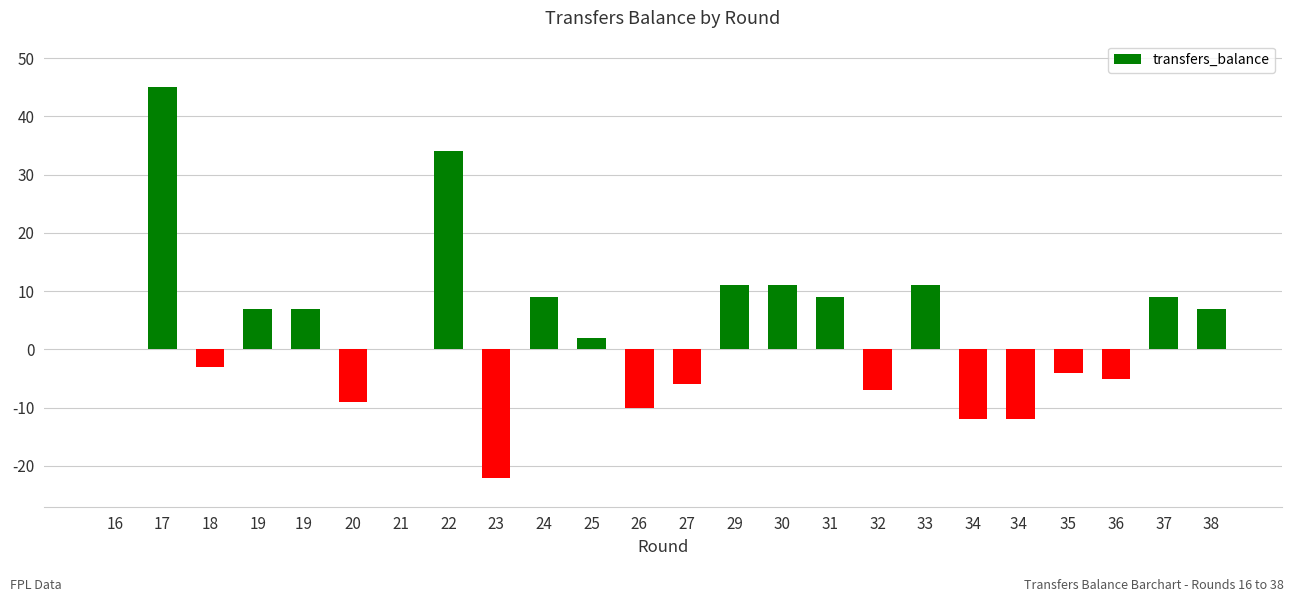

Reading left to right, list all the values displayed in this chart.

16=0	17=45	18=-3	19=7	19 =7	20=-9	21=0	22=34	23=-22	24=9	25=2	26=-10	27=-6	29=11	30=11	31=9	32=-7	33=11	34=-12	34 =-12	35=-4	36=-5	37=9	38=7